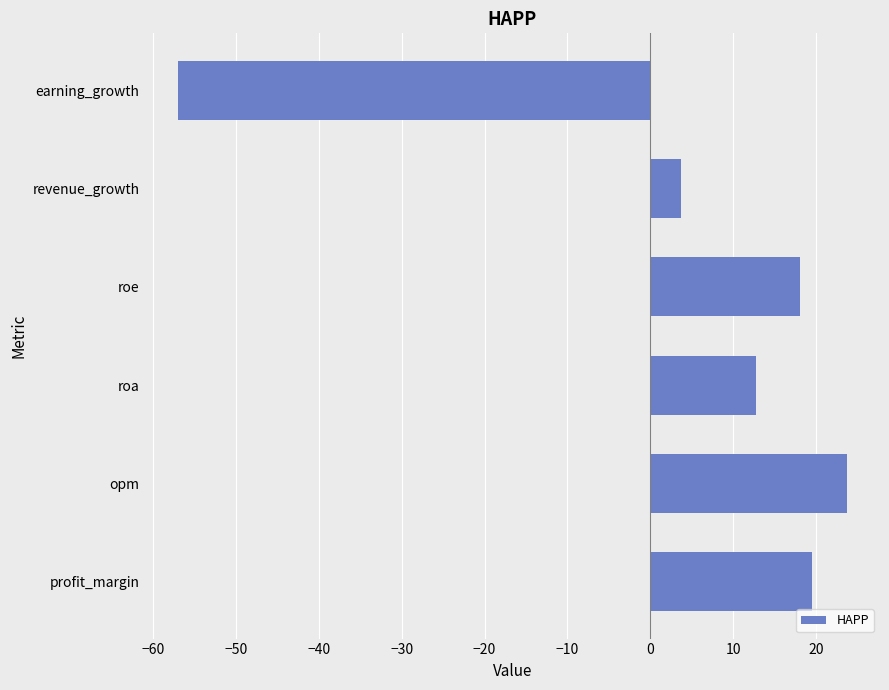

Reading top to bottom, extract all data points from this chart.

-57.0	3.7	18.1	12.8	23.7	19.5